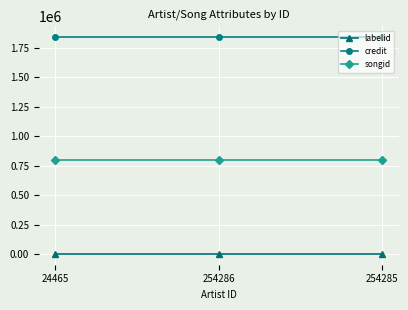

The value of credit at 254286 is 2885907. True or false?

False